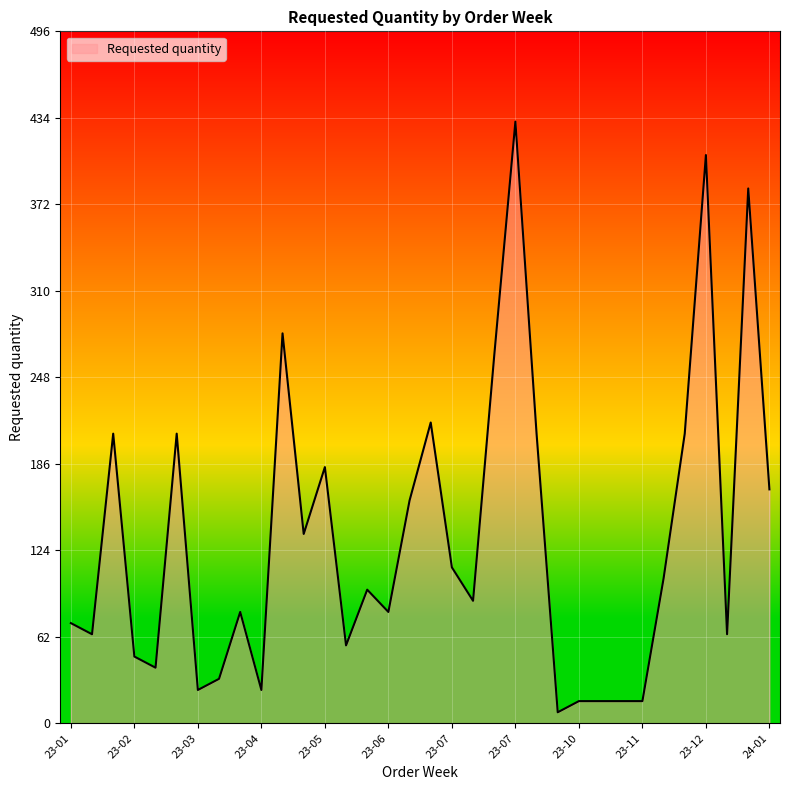

True or false: the data has more than 2 interior local peaks.

True